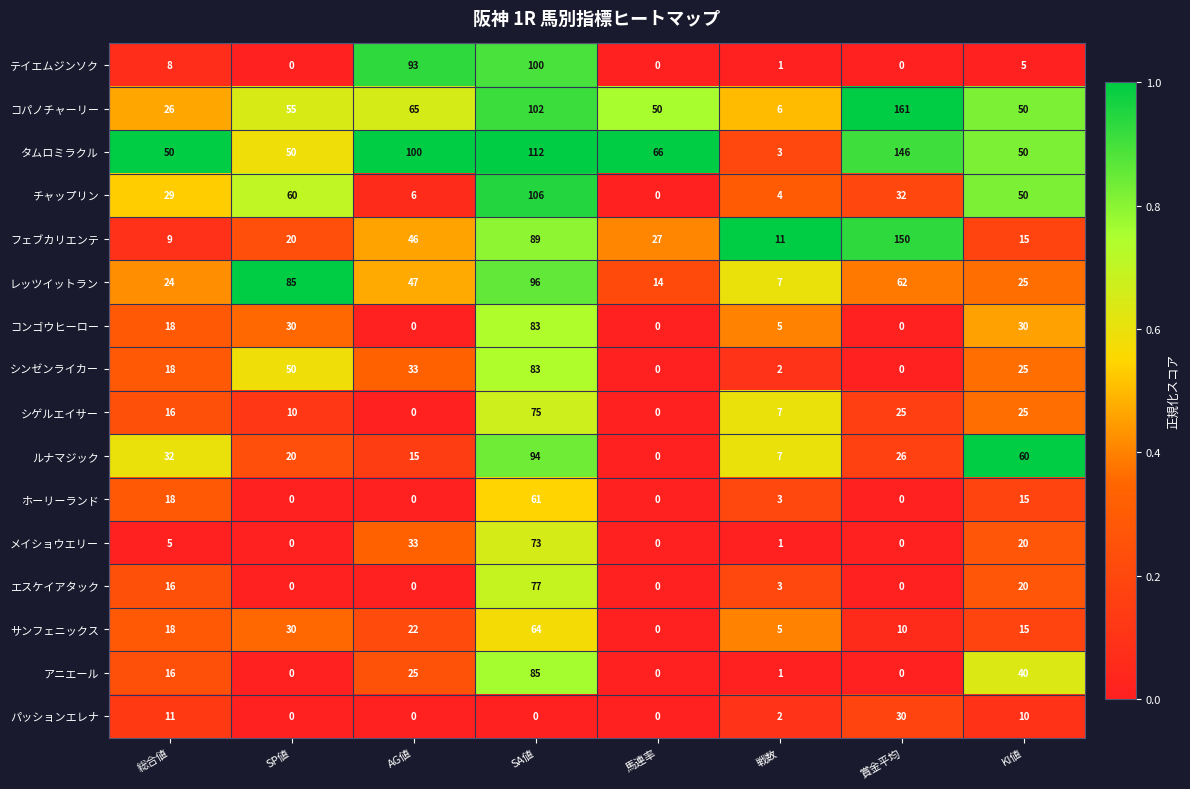

Which series has the largest range (max minus min)?

コパノチャーリー